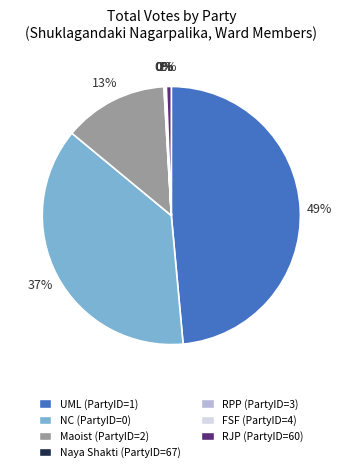

Which category has the biggest portion of the pie?

UML (PartyID=1)